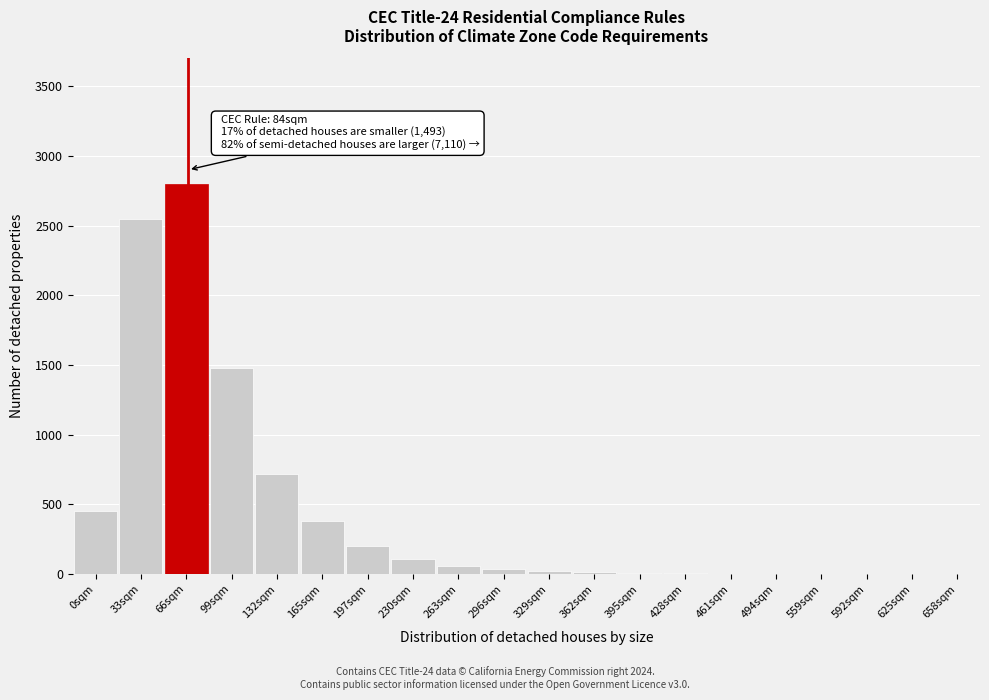

Which has a higher value, 197sqm or 0sqm?

0sqm